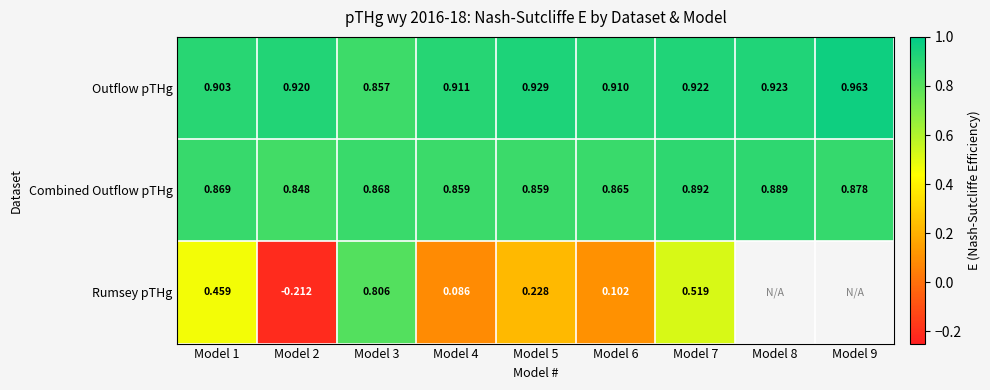

How many categories are shown in the chart?

9